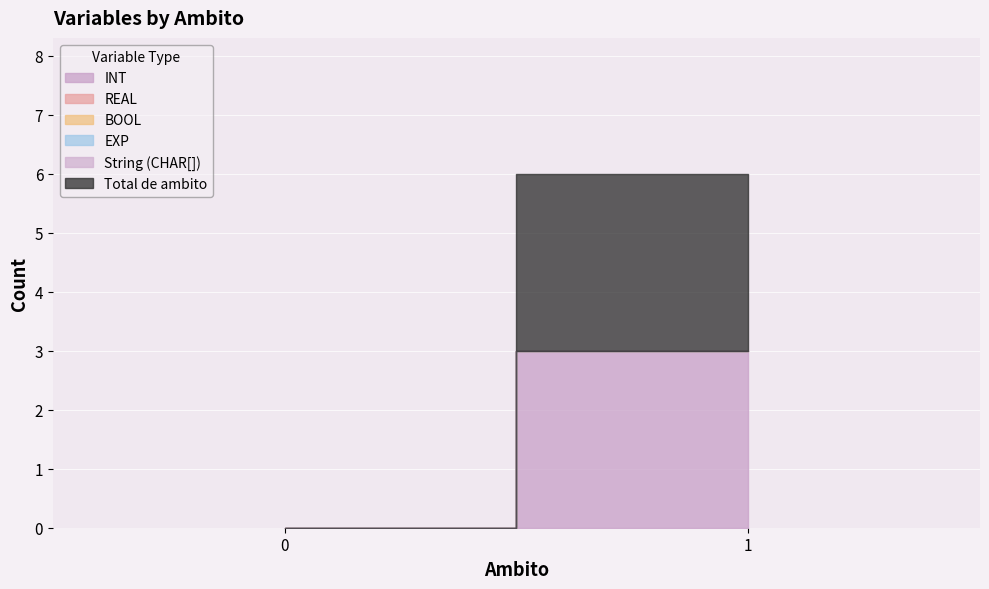

How many lines are shown in the chart?

6